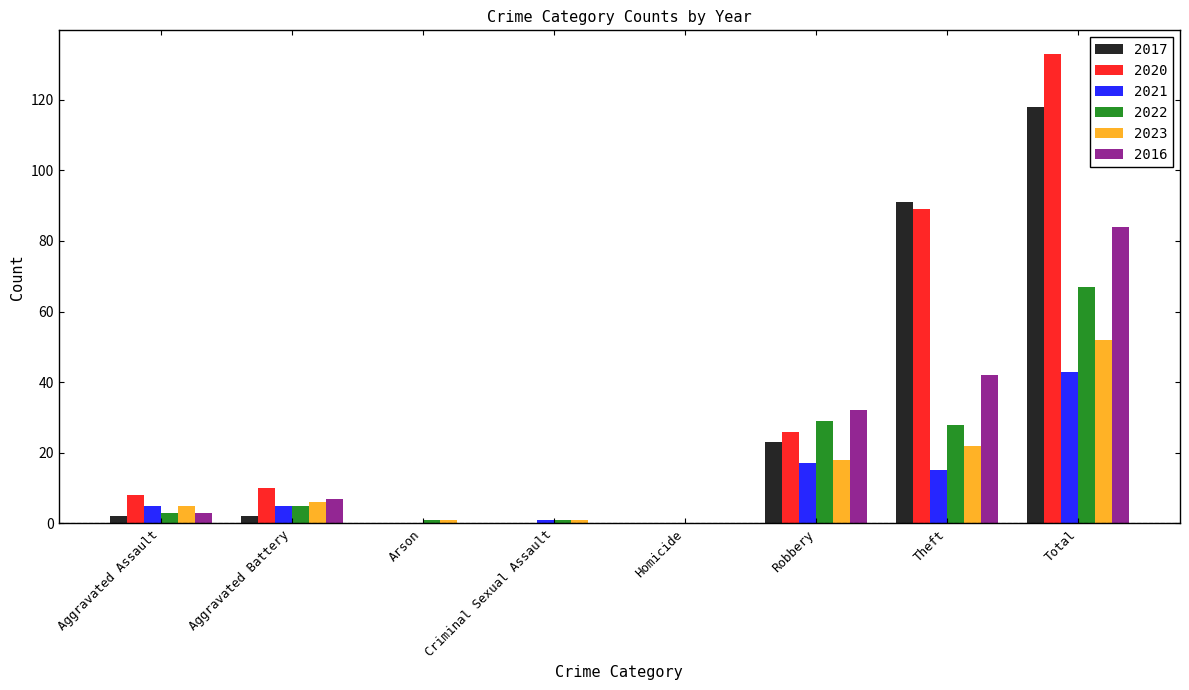

What is the approximate value of 2023 at Theft?

22